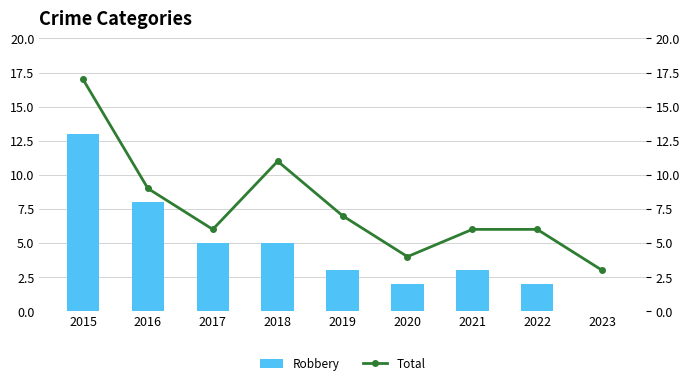

How many data points in Total are above 6?

4